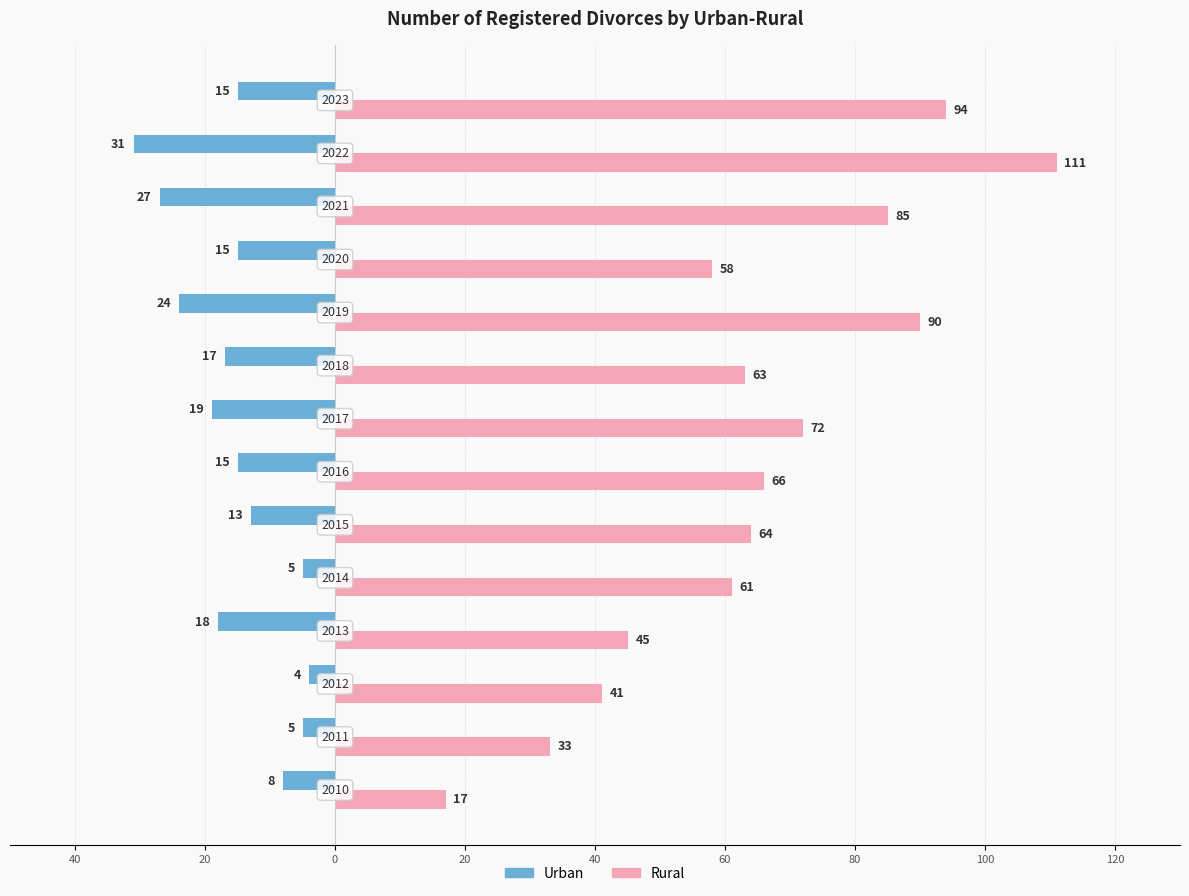

What are all the series names shown in the legend?

Urban, Rural